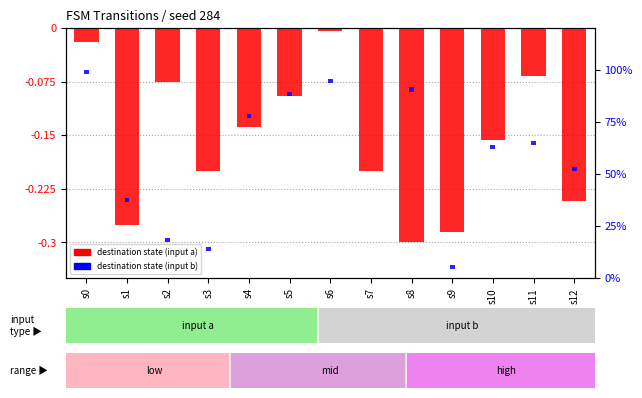

Which category has the lowest value across all series?

s8